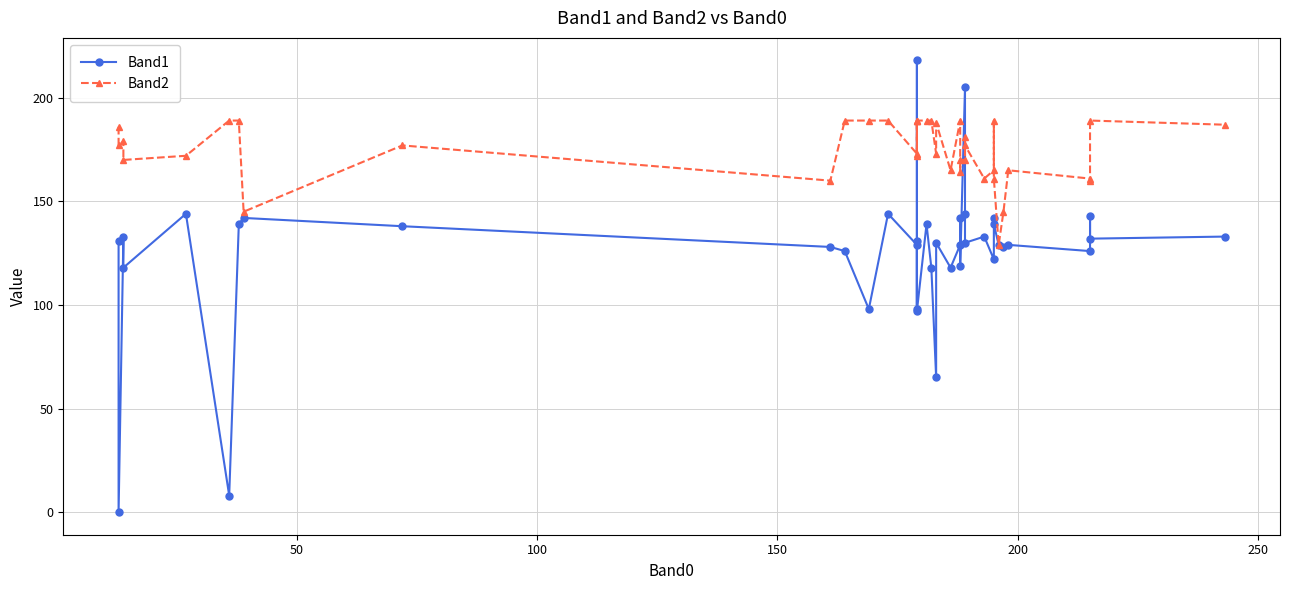

What is the difference between the maximum and minimum values in the Band1 series?

218